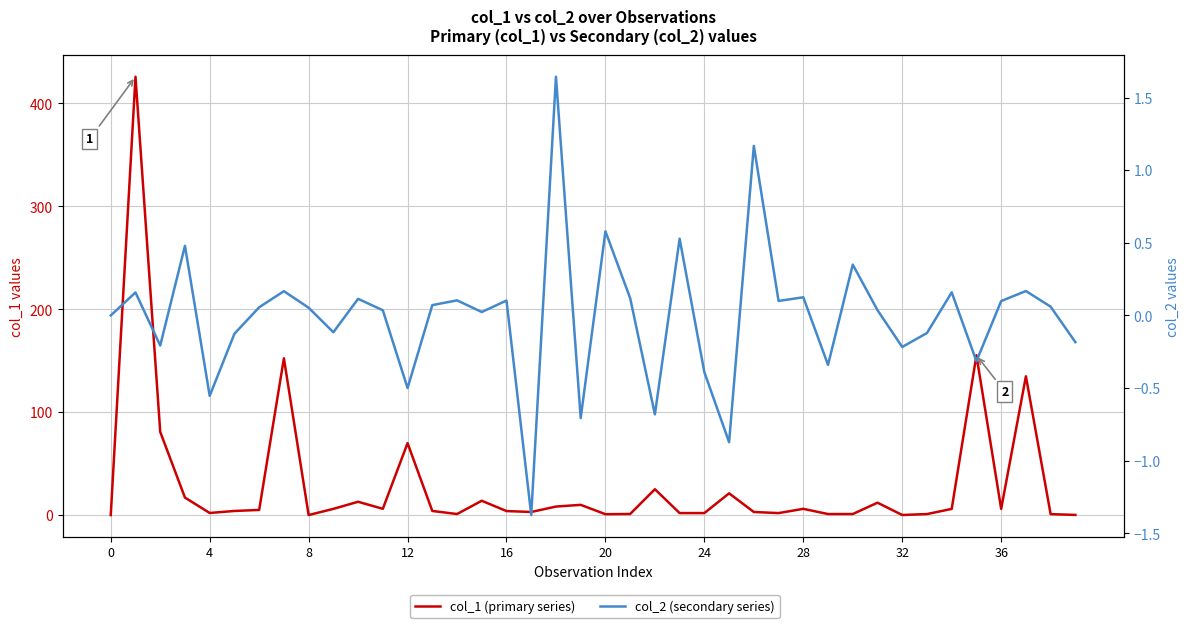

Rank the series at 27 from lowest to highest value.

col_2 (secondary series), col_1 (primary series)